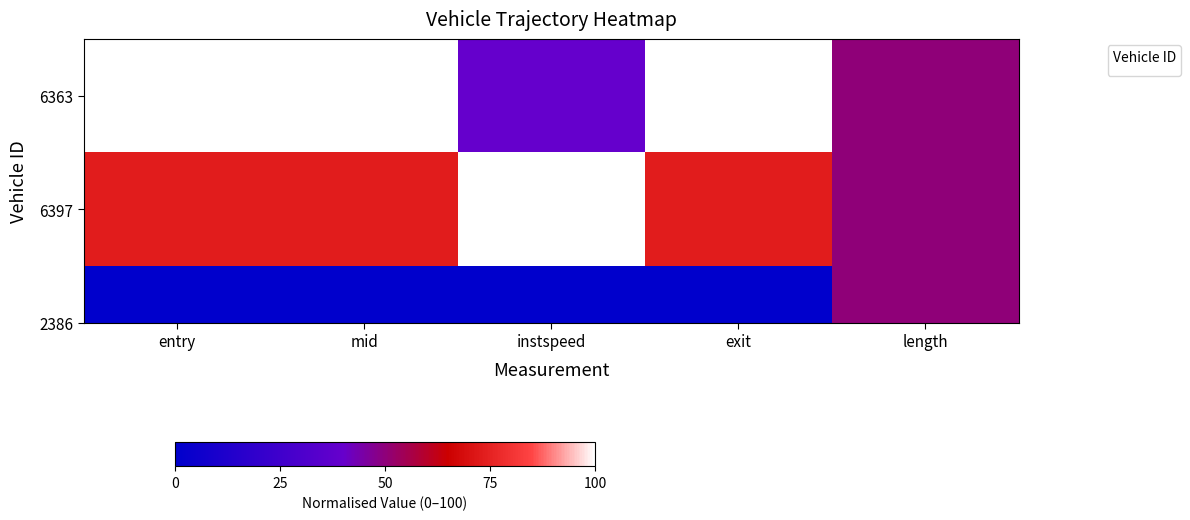

What value does the data have at entry?

100.0